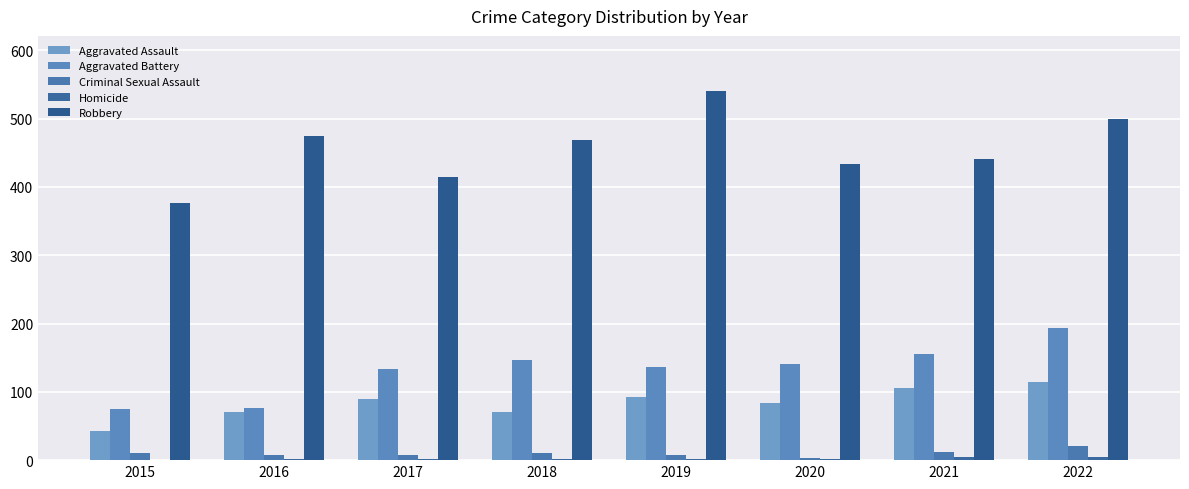

What is the total value across all series at 2021?

717